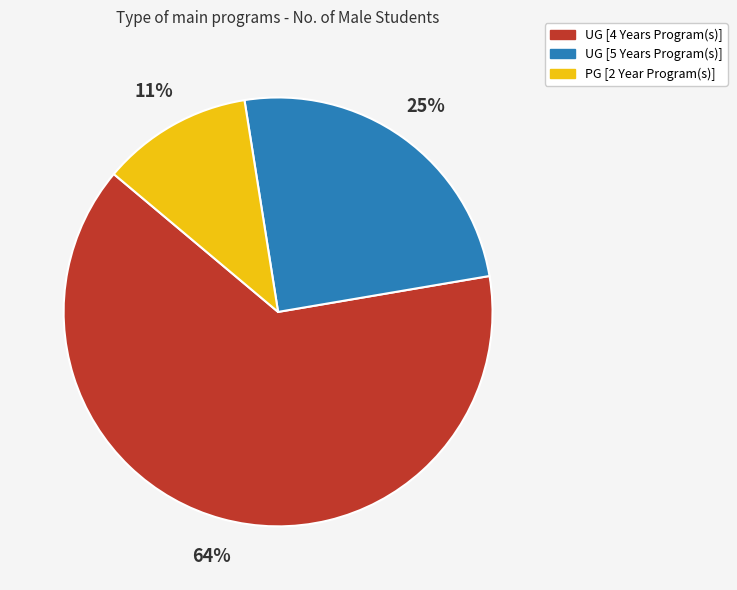

Is there a majority slice in this chart?

Yes